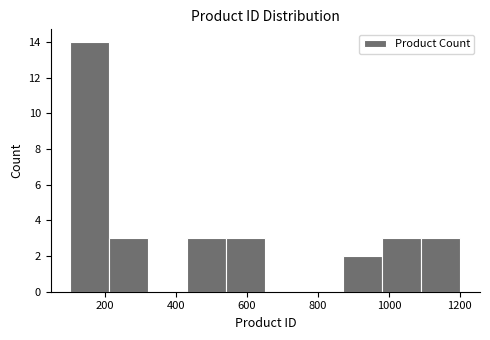

Reading left to right, transcribe this chart: for each bar, give the range it covers on the x-axis and its height. Neither the bar edges nor the heights are printed on the chart, so give them approximately, as read against the axes.

100 to 220: 14
220 to 320: 3
320 to 440: 0
440 to 540: 3
540 to 660: 3
660 to 760: 0
760 to 880: 0
880 to 980: 2
980 to 1100: 3
1100 to 1200: 3